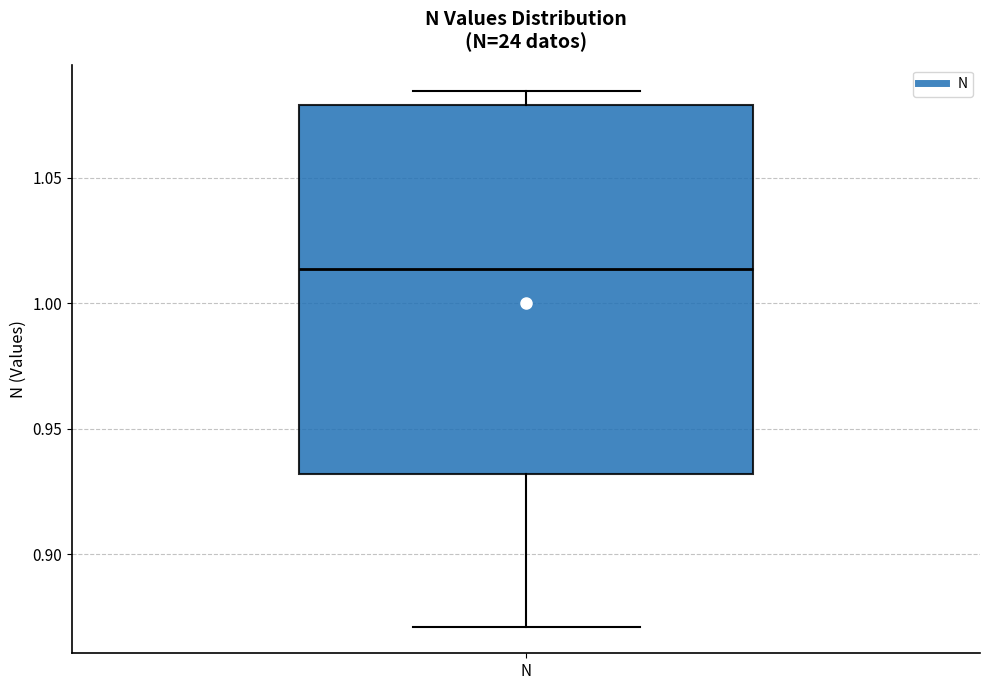

Where is the lower edge of the box for N on the y-axis? The values are not printed on the chart, so give them approximately, as read against the axis.

0.930